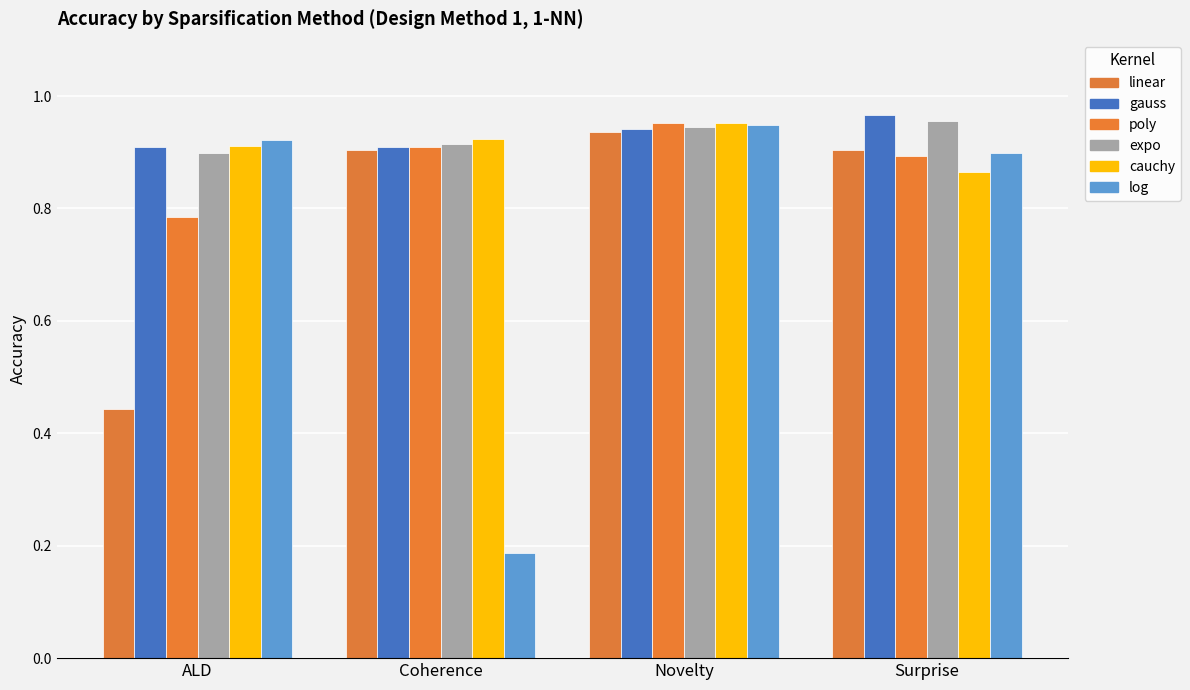

Reading left to right, list all the values displayed in this chart.

linear: ALD=0.4	Coherence=0.9	Novelty=0.9	Surprise=0.9
gauss: ALD=0.9	Coherence=0.9	Novelty=0.9	Surprise=1.0
poly: ALD=0.8	Coherence=0.9	Novelty=1.0	Surprise=0.9
expo: ALD=0.9	Coherence=0.9	Novelty=0.9	Surprise=1.0
cauchy: ALD=0.9	Coherence=0.9	Novelty=1.0	Surprise=0.9
log: ALD=0.9	Coherence=0.2	Novelty=0.9	Surprise=0.9